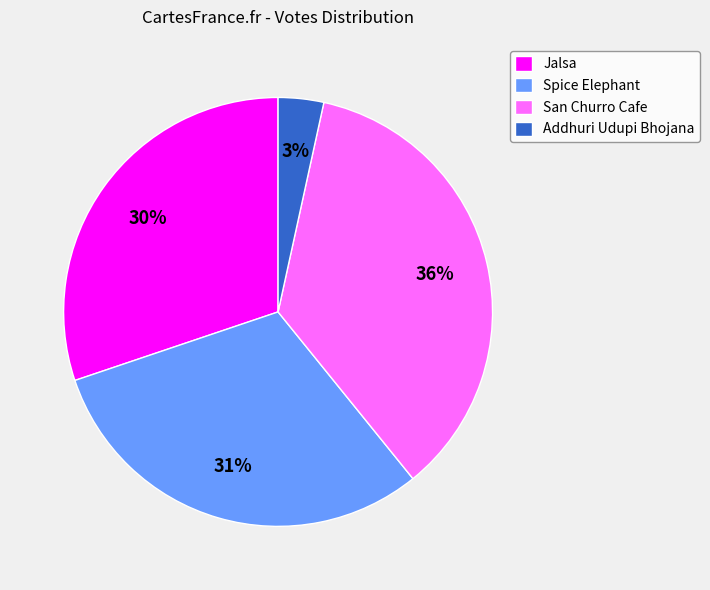

To the nearest percent, what is the average slice percentage?

25%